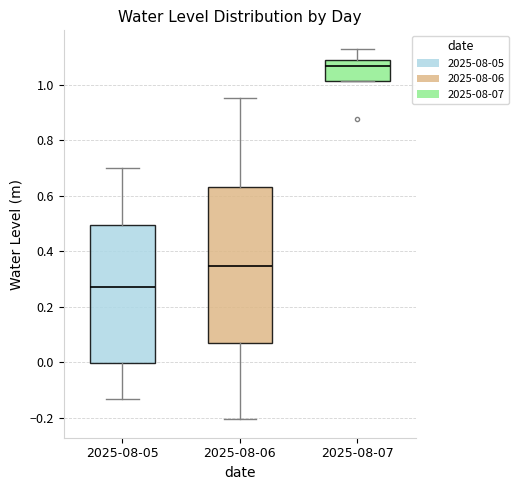

Reading left to right, read every box against the y-axis: the position of its median line, the range the box covers, and the ends of its whiskers. The values are not printed on the chart, so give them approximately, as read against the axis.

2025-08-05: median 0.28, box 0.00 to 0.50, whiskers -0.14 to 0.70
2025-08-06: median 0.34, box 0.06 to 0.64, whiskers -0.20 to 0.96
2025-08-07: median 1.06, box 1.02 to 1.08, whiskers 1.02 to 1.12